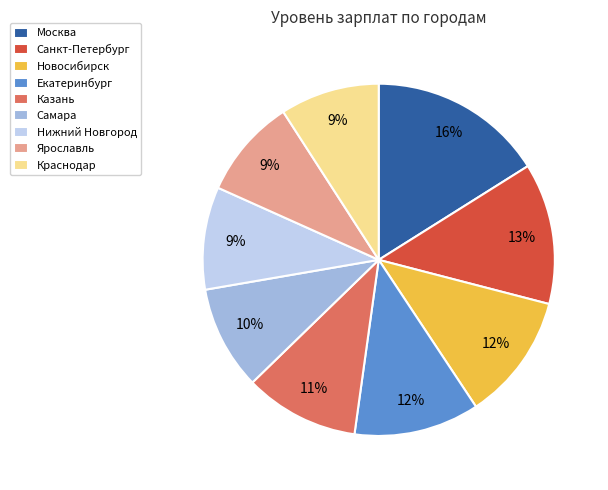

Which has a higher value, Новосибирск or Нижний Новгород?

Новосибирск